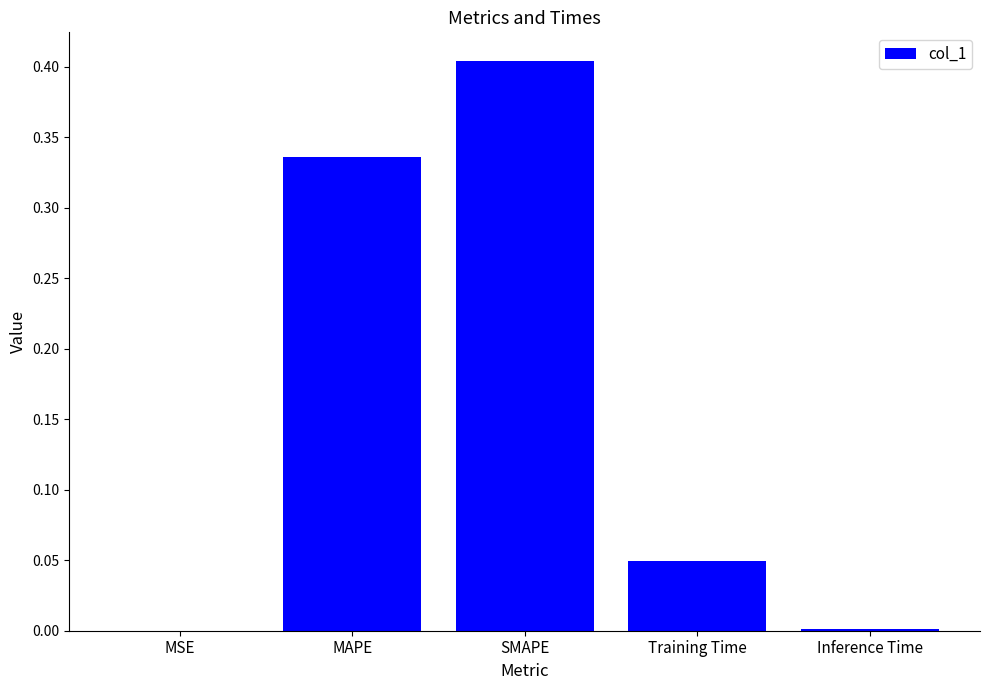

What is the change in value from MAPE to Inference Time?

-0.3